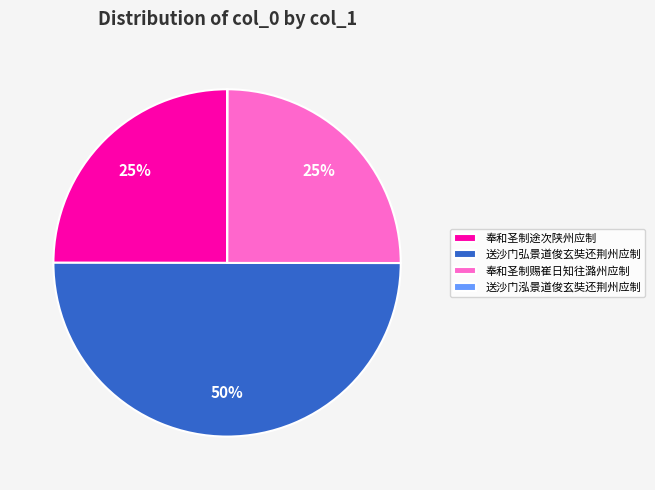

Which category has the biggest portion of the pie?

送沙门弘景道俊玄奘还荆州应制